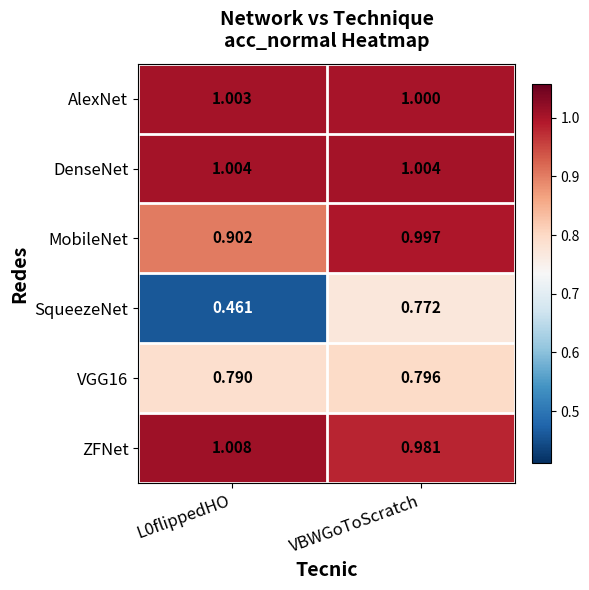

At which category is the sum across all series the highest?

VBWGoToScratch